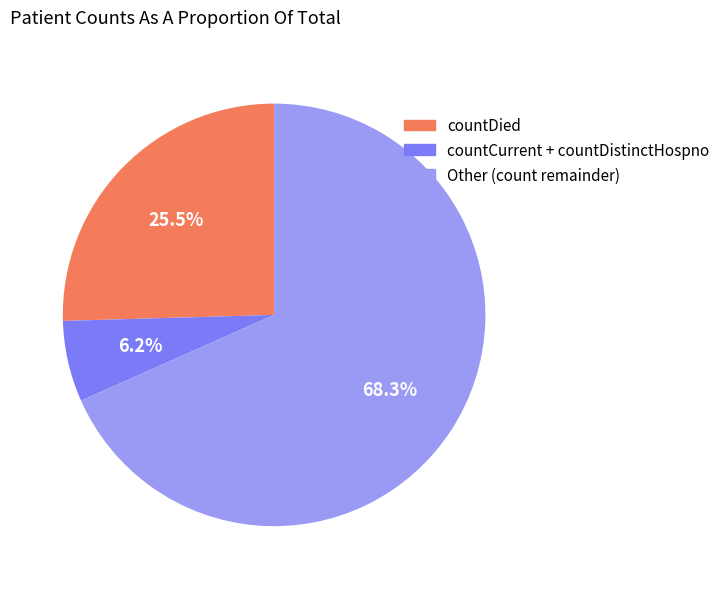

What is the majority slice?

Other (count remainder)